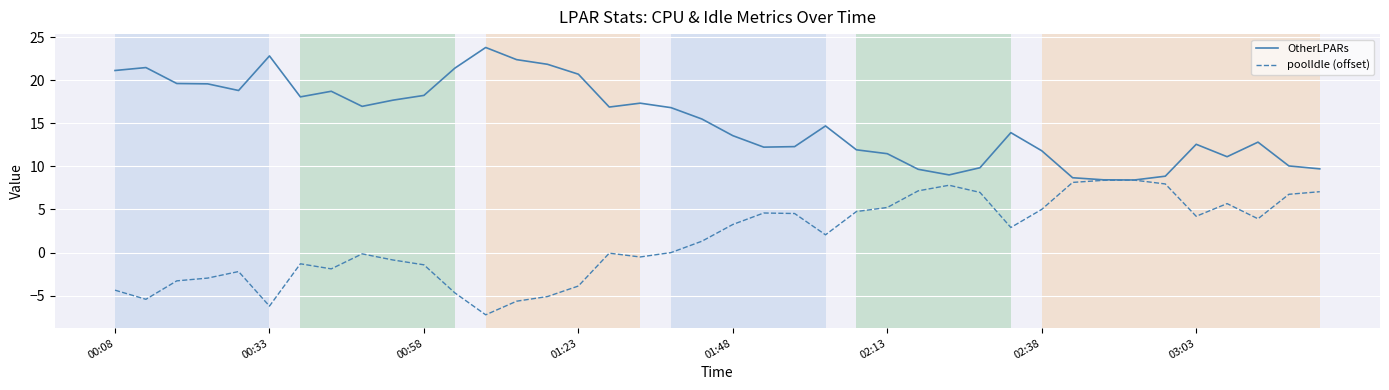

List the series in order of their peak value, highest first.

OtherLPARs, poolIdle (offset)